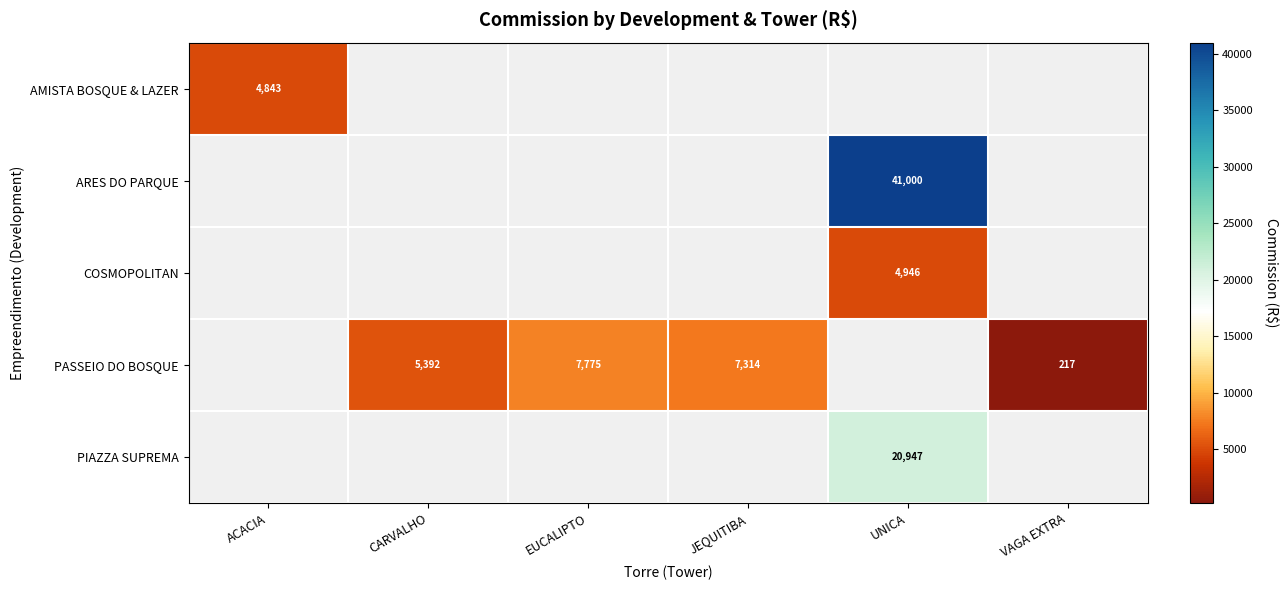

At which label does PIAZZA SUPREMA reach its minimum?

ACACIA